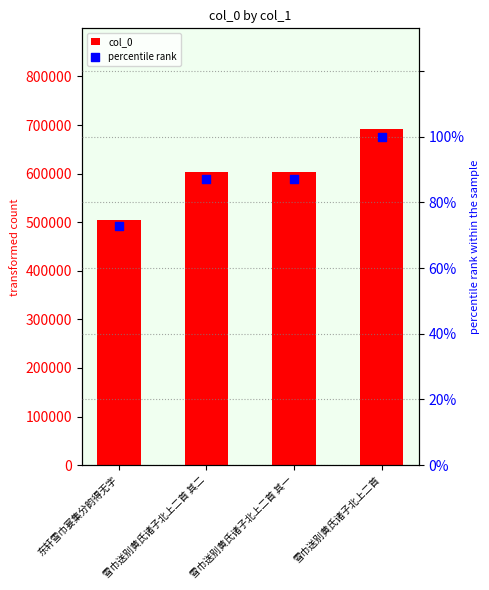

Which series contains the highest Y value?

col_0